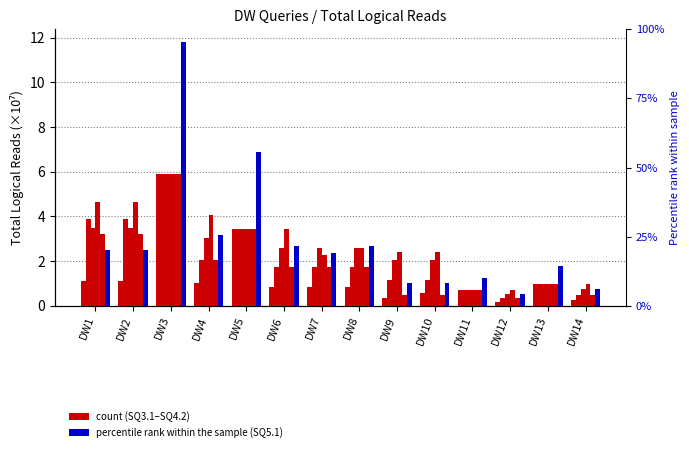

What is the average value of the SQ3.3 series?

2.4